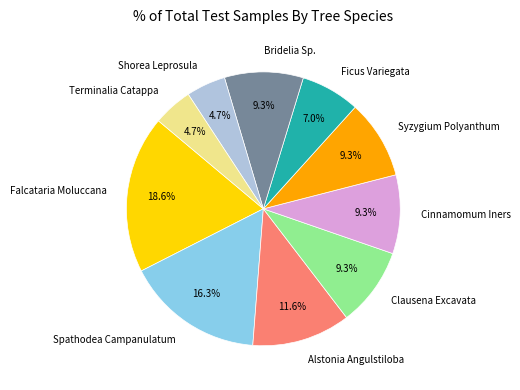

Which category has the biggest portion of the pie?

Falcataria Moluccana